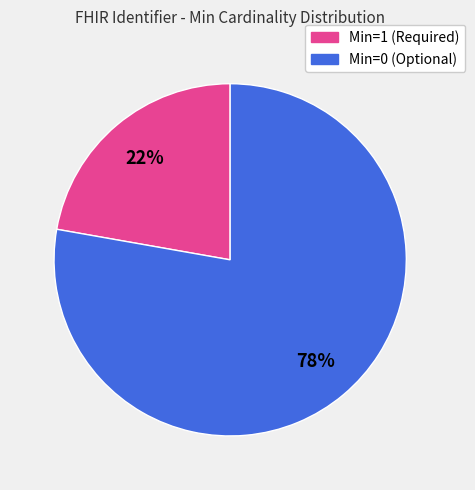

Is there a majority slice in this chart?

Yes